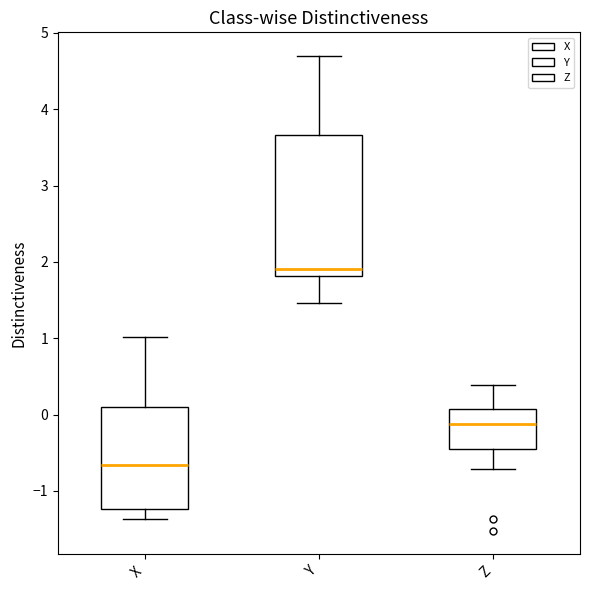

Which box has the highest median line?

Y